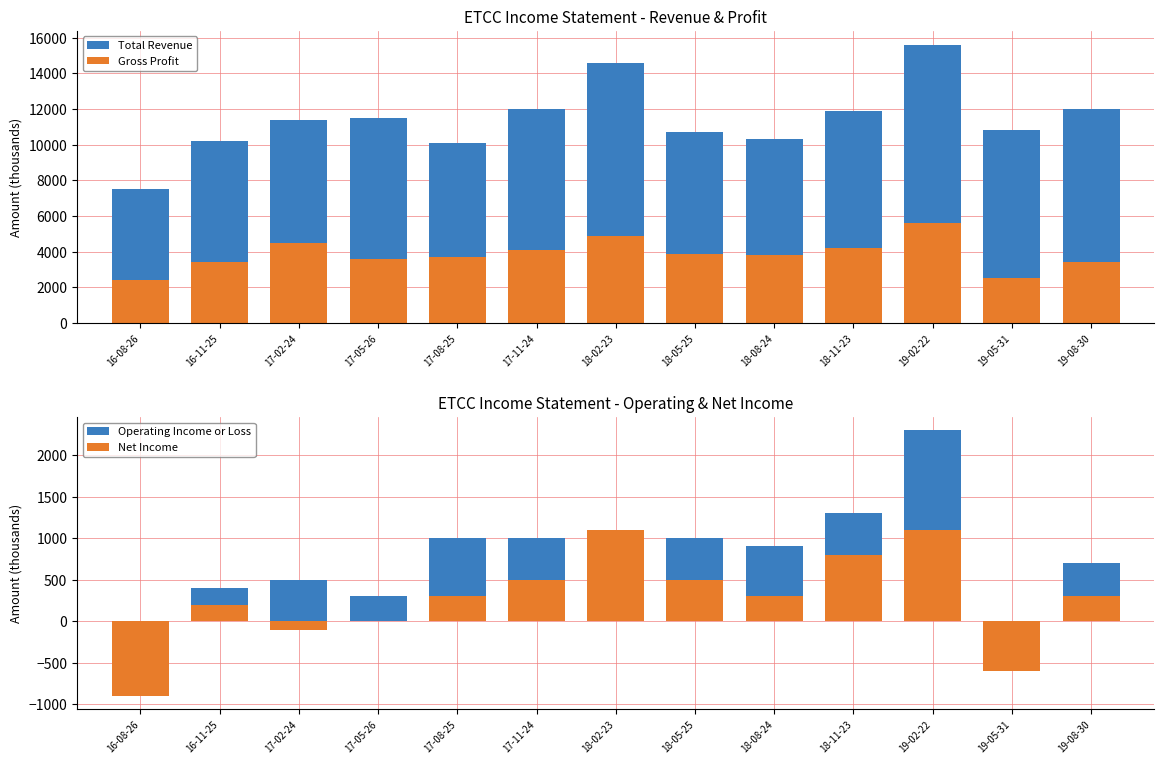

How many groups of bars are there?

13